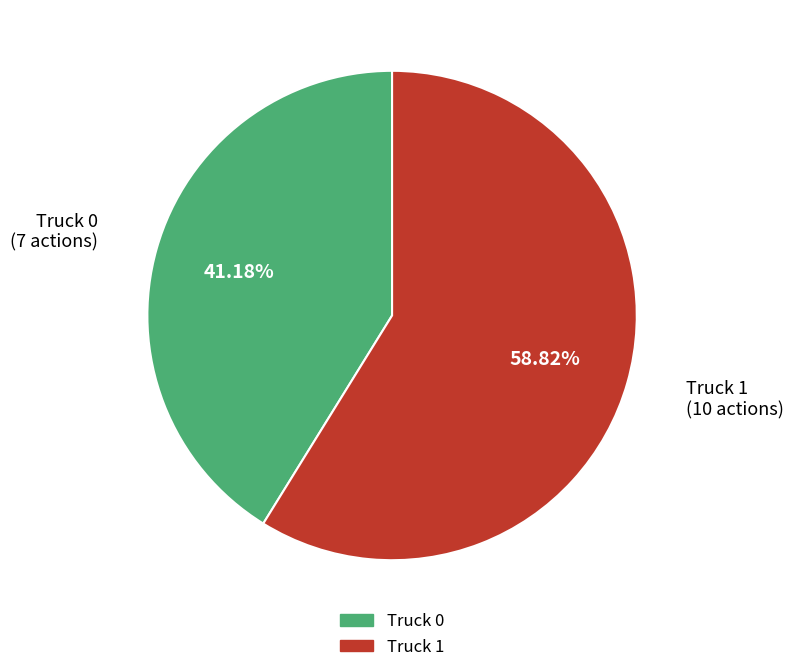

How many segments does this pie chart have?

2